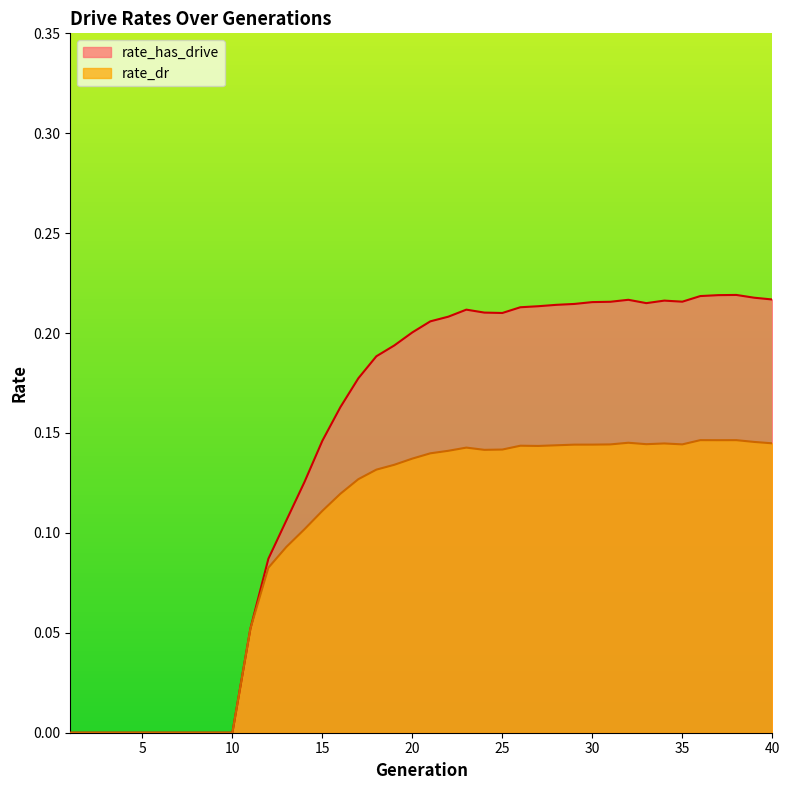

At which label does rate_dr reach its peak?

36